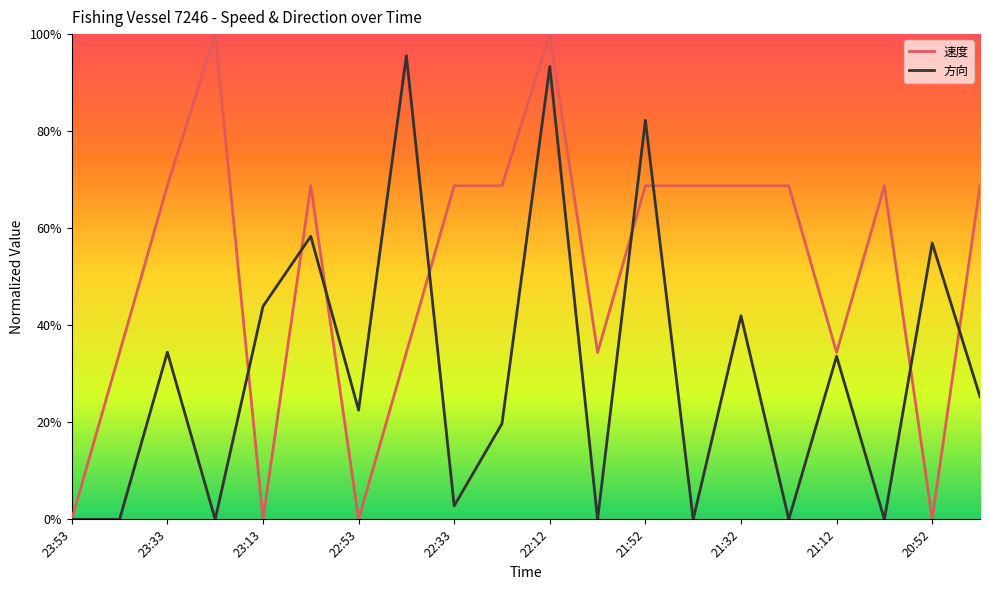

Which series has the largest total across all categories?

速度